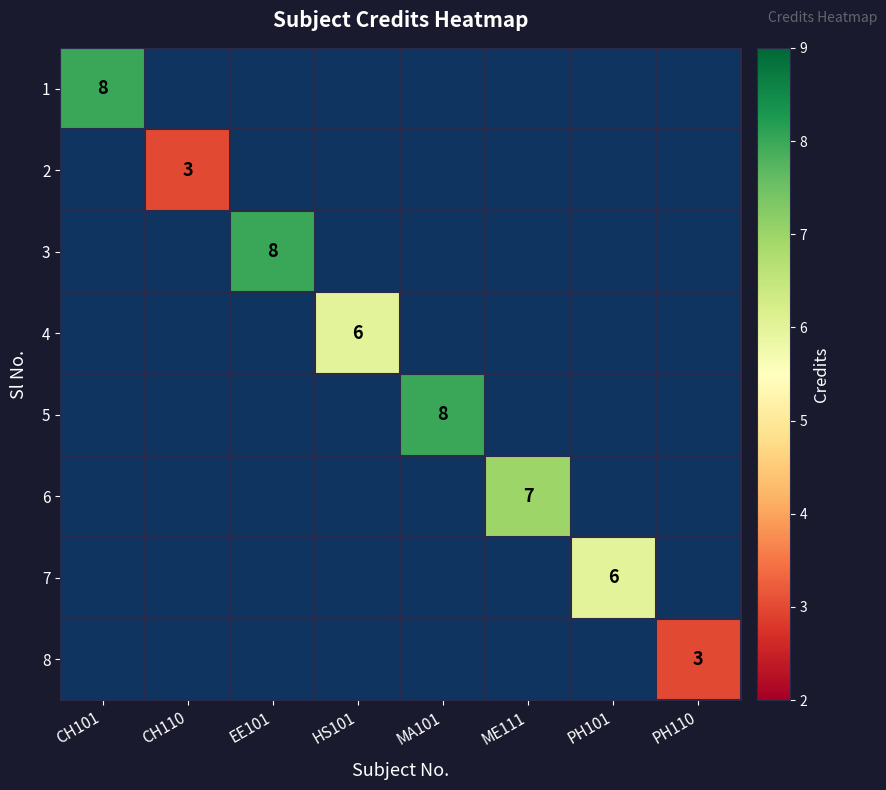

Is the value of 5 at MA101 greater than the value of 2 at PH101?

No